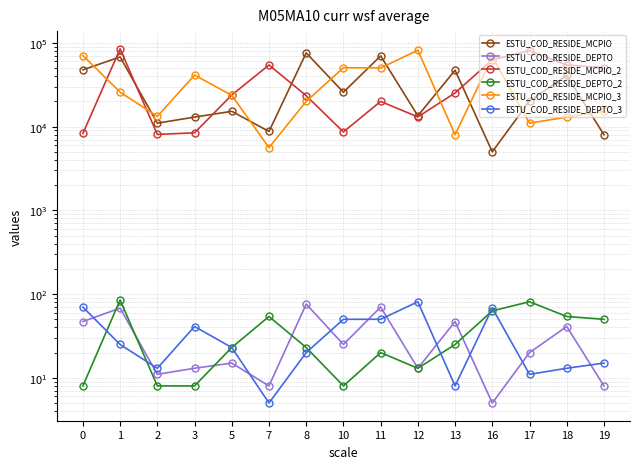

What is the spread (max minus min) of values at 17?

80990